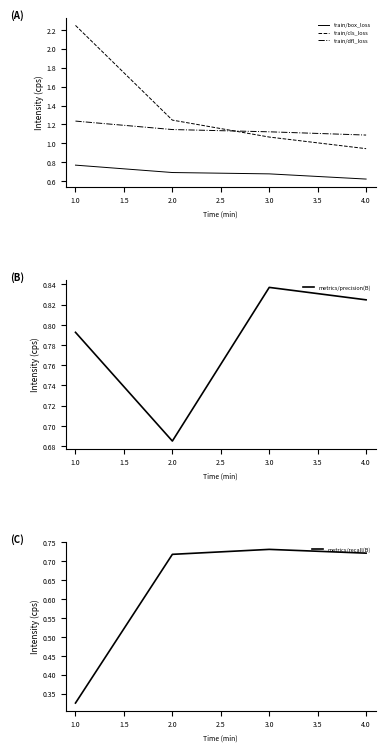

What is the maximum value for train/box_loss?

0.8